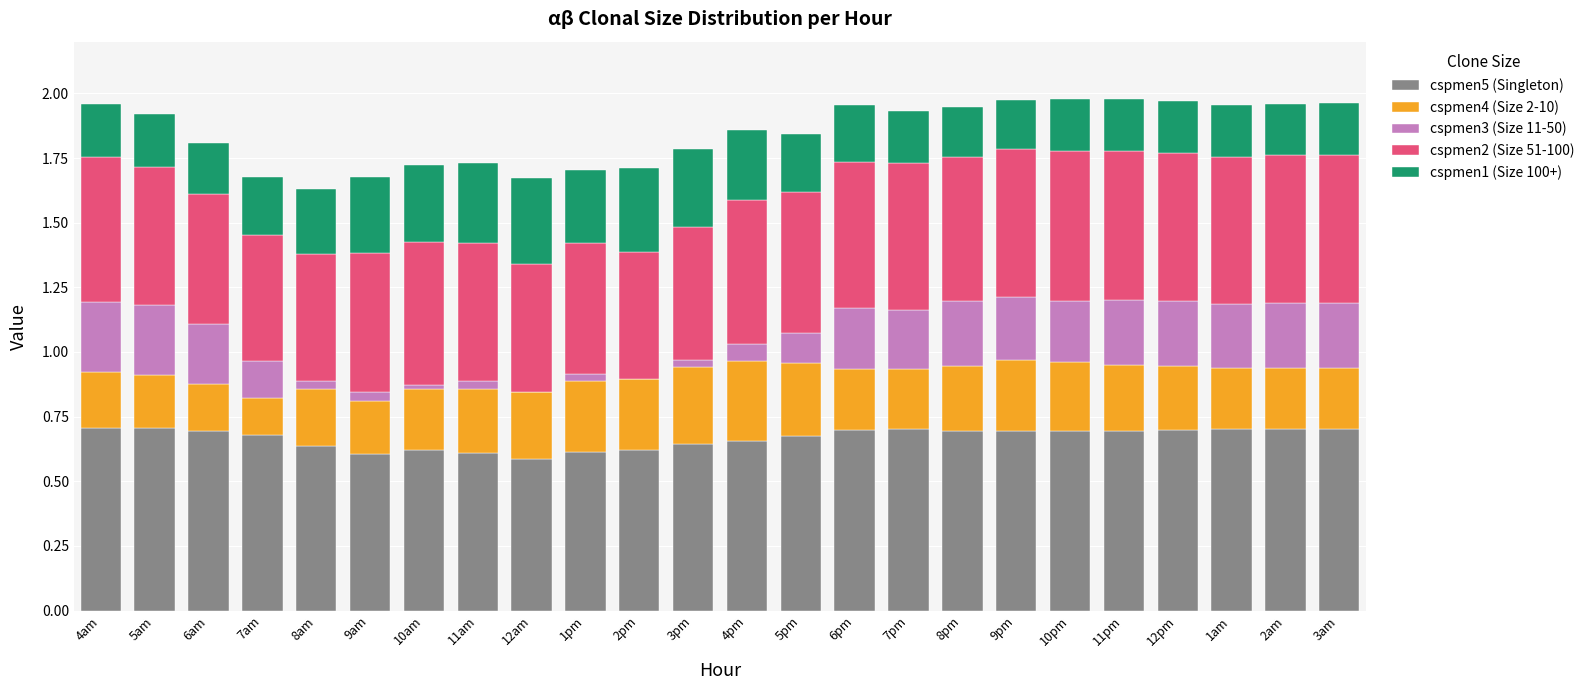

True or false: cspmen5 (Singleton) has a value of 0.9 at 10pm.

False